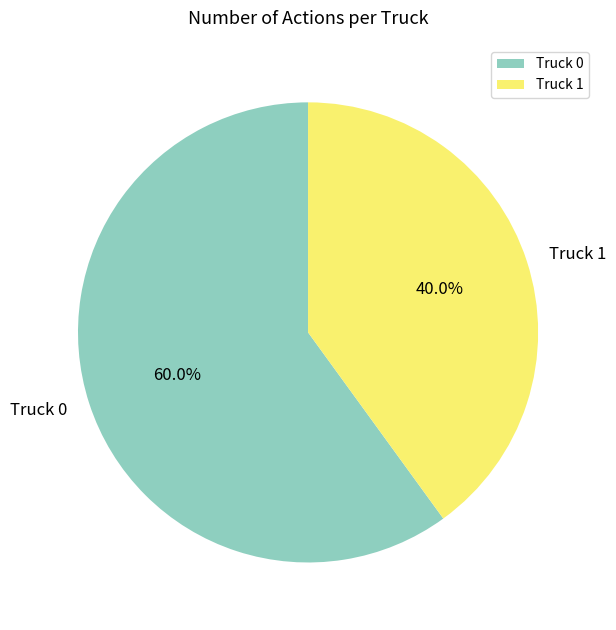

Is it true that Truck 1 is 33% of the pie?

False